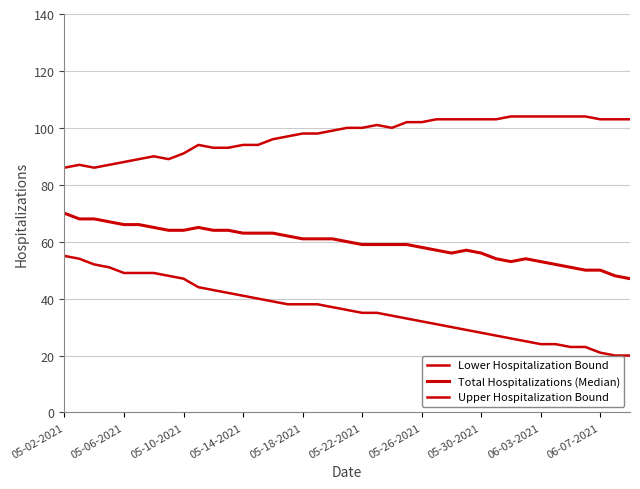

What is the label of the 7th point from the left?

05-26-2021